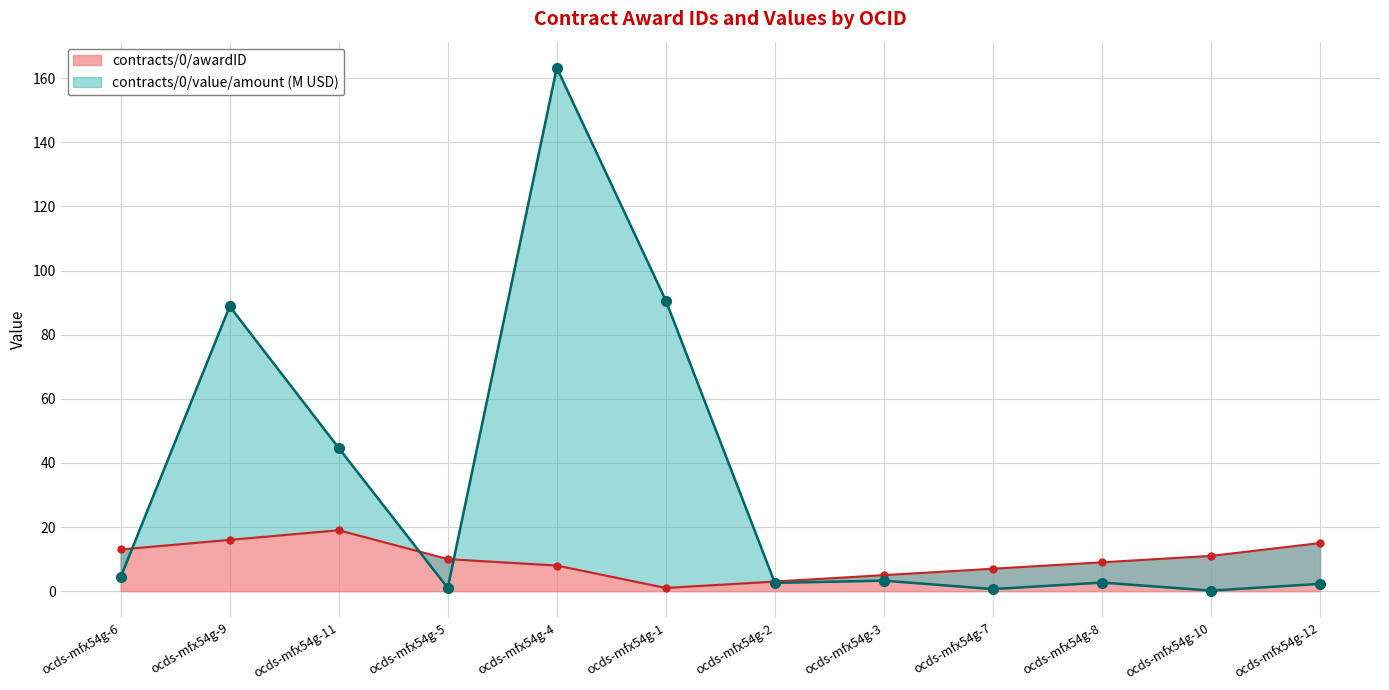

Is it true that contracts/0/awardID equals 2.6 at ocds-mfx54g-8?

False